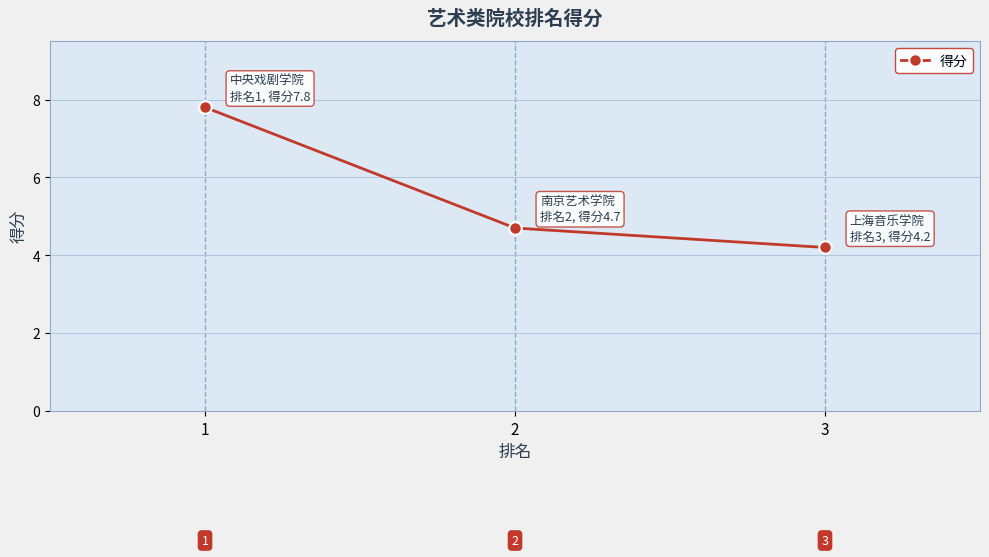

Is this an area chart (filled region under the line)?

No